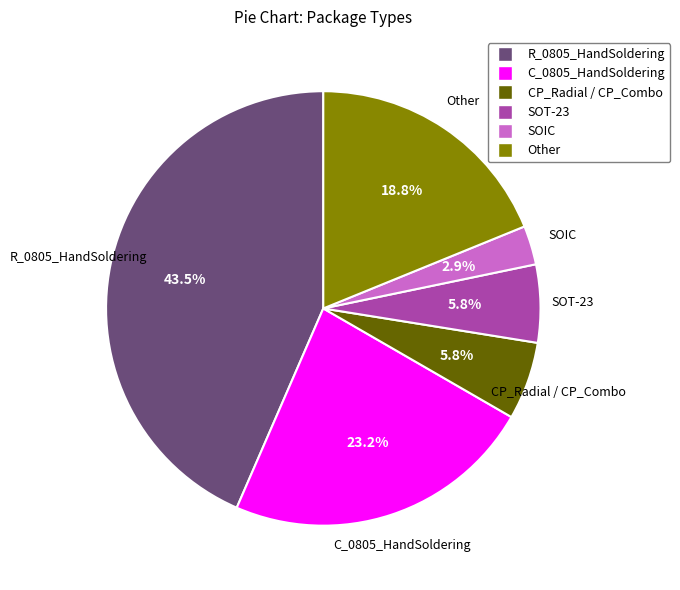

What is the smallest slice in the pie chart?

SOIC